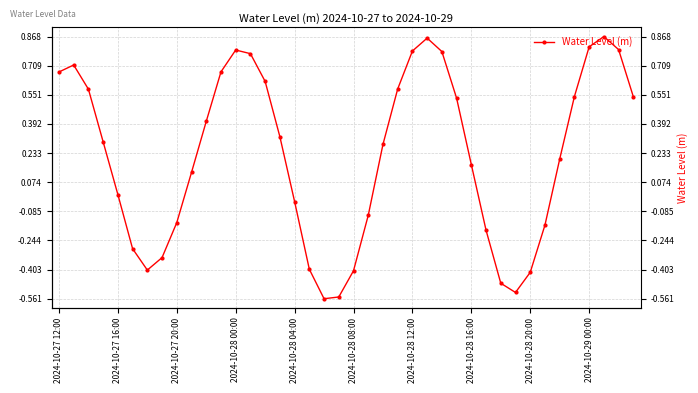

Count the number of categories in the chart.

40